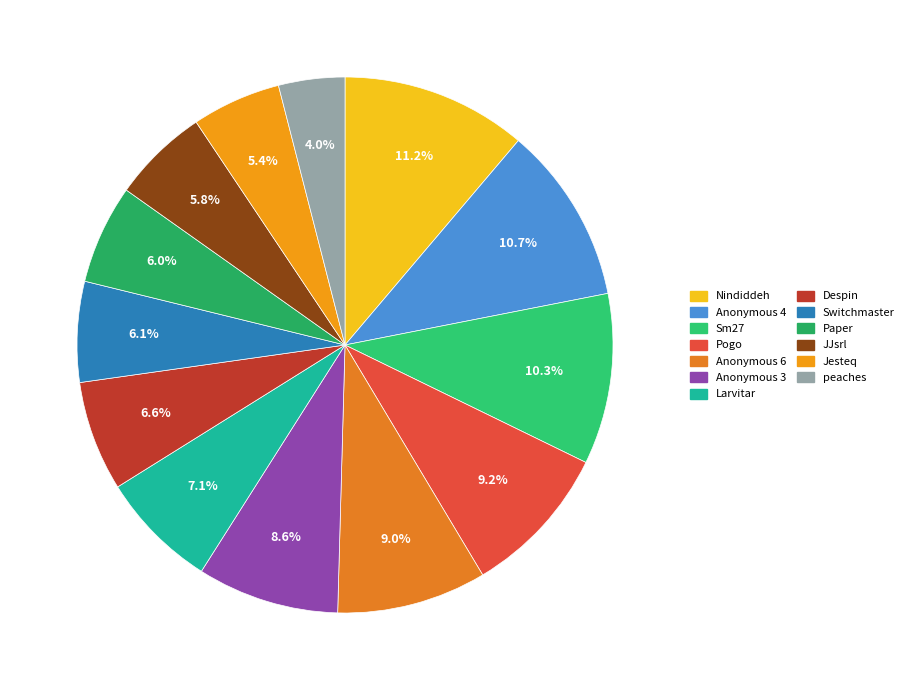

What portion of the pie excludes Switchmaster?

93.9%